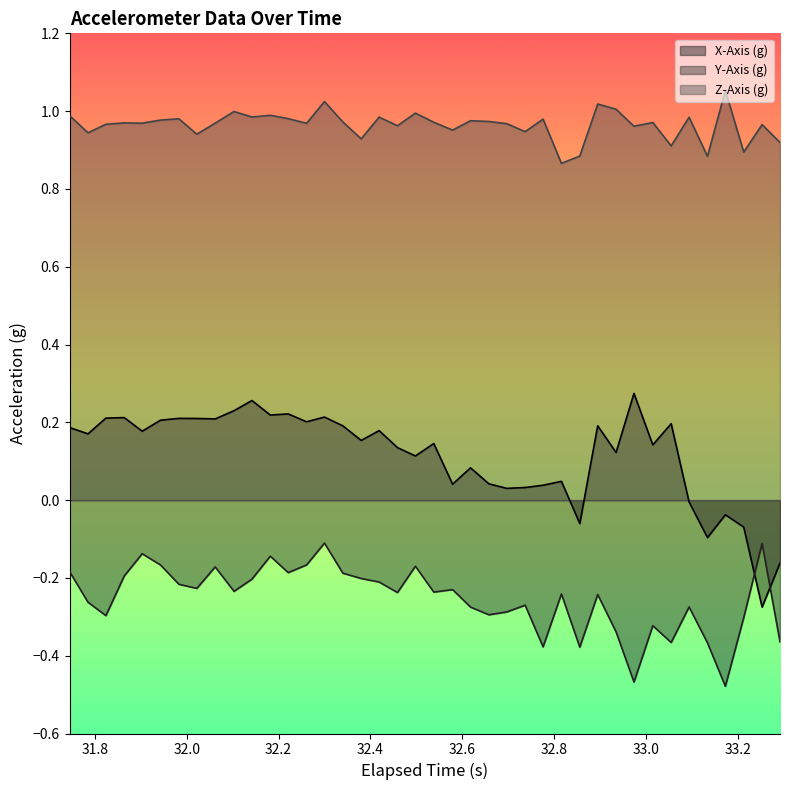

Does the chart have visible grid lines?

No